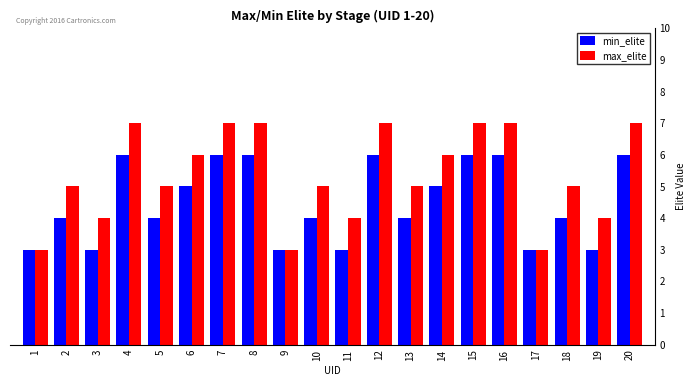

What are all the series names shown in the legend?

min_elite, max_elite